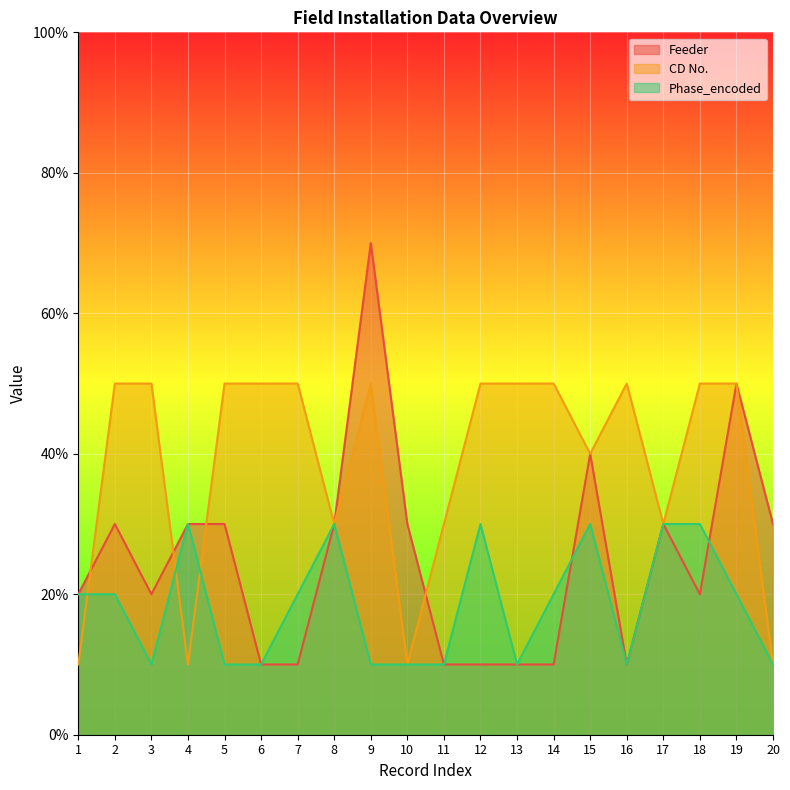

Count the number of categories in the chart.

20